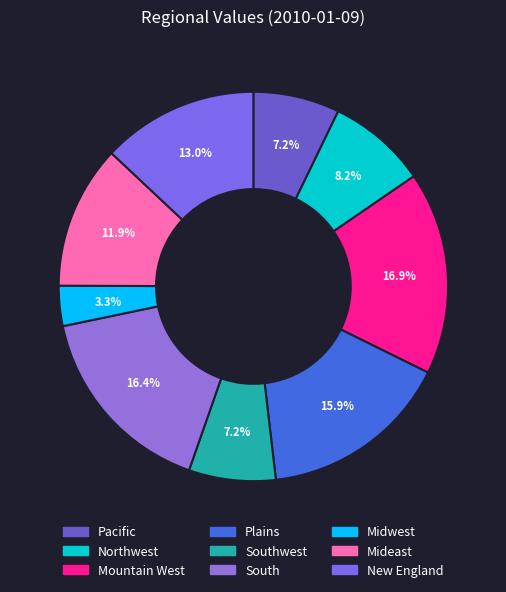

To the nearest percent, what portion does Midwest represent?

3%